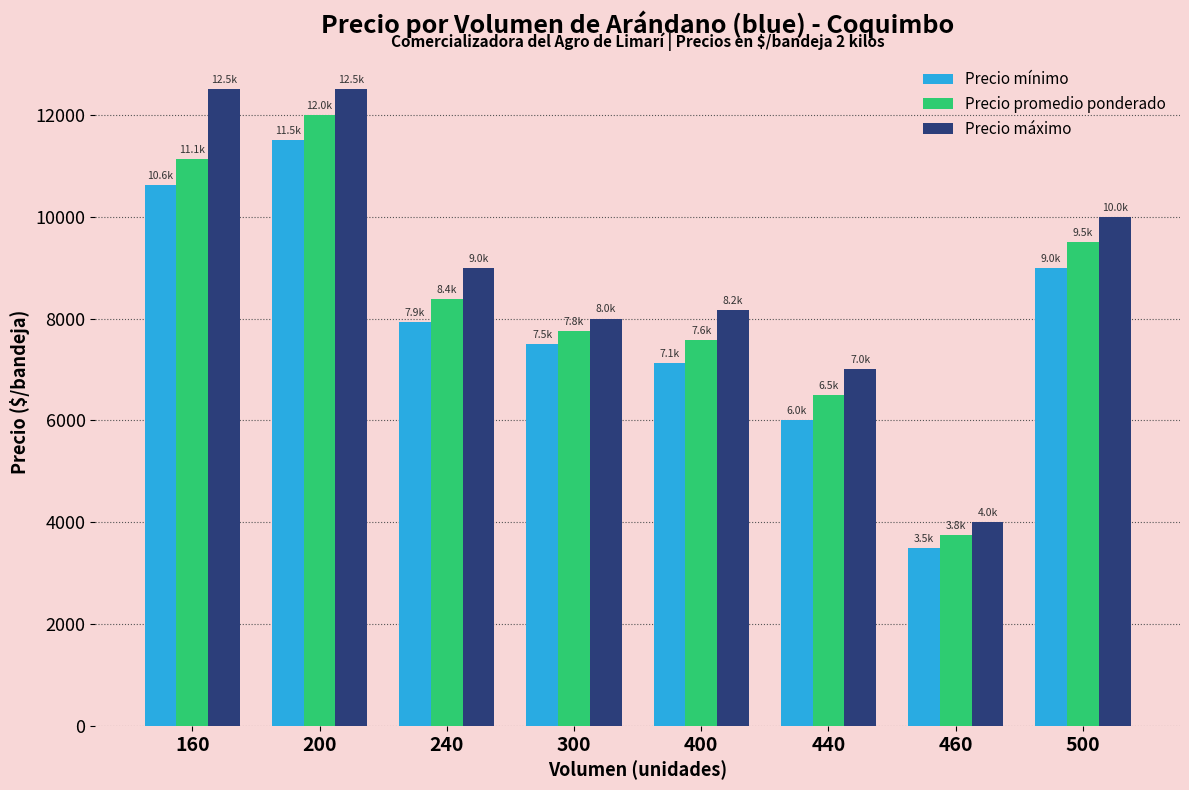

Between 160 and 500, which series saw the biggest shift?

Precio máximo